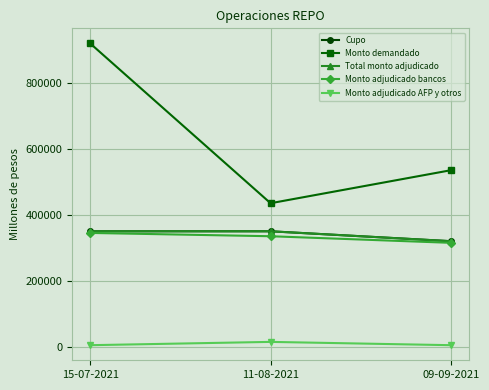

Does the chart have visible grid lines?

Yes